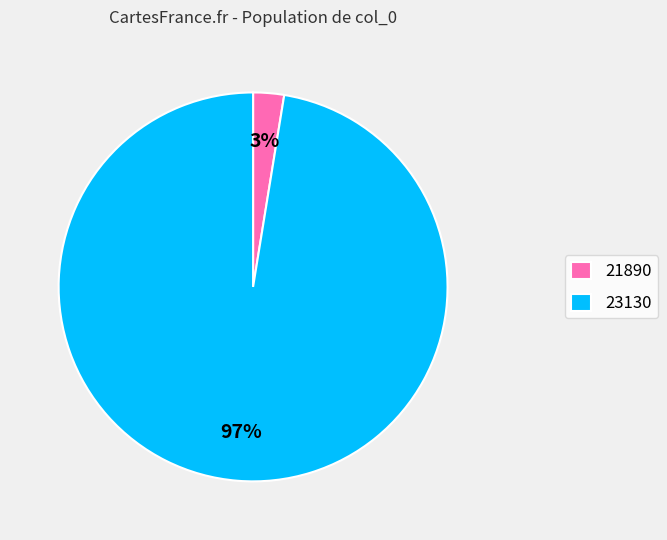

How many segments does this pie chart have?

2